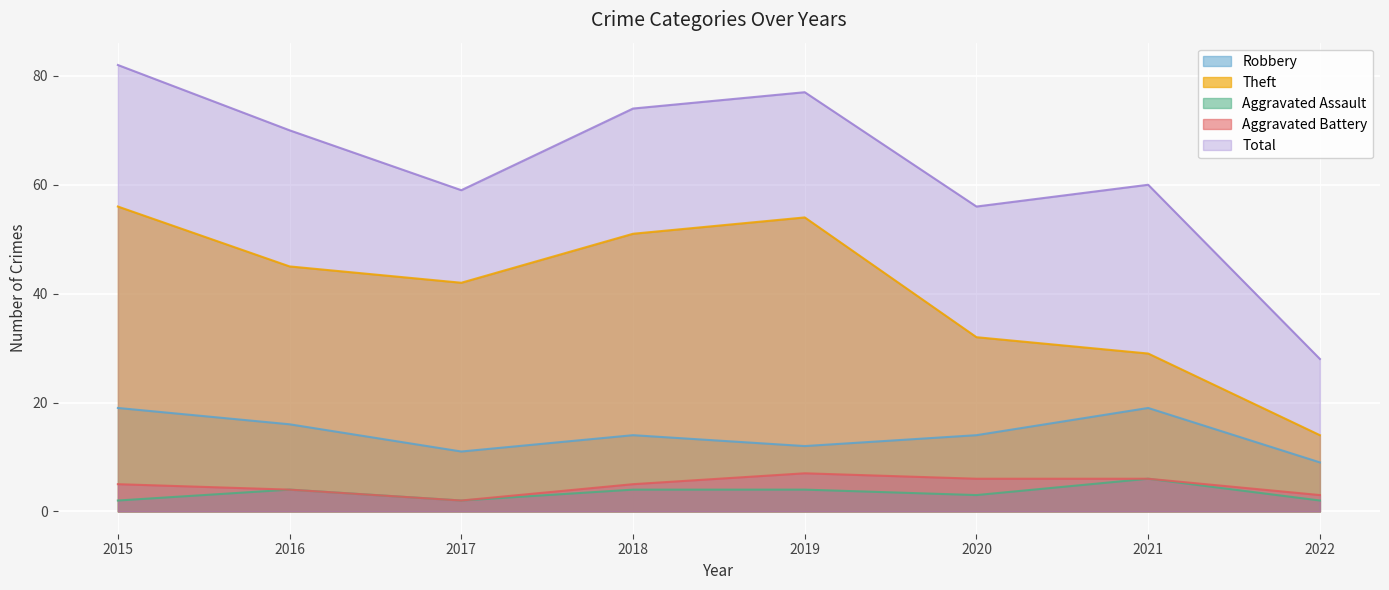

What is the difference between the second highest and minimum values in the Total series?

49